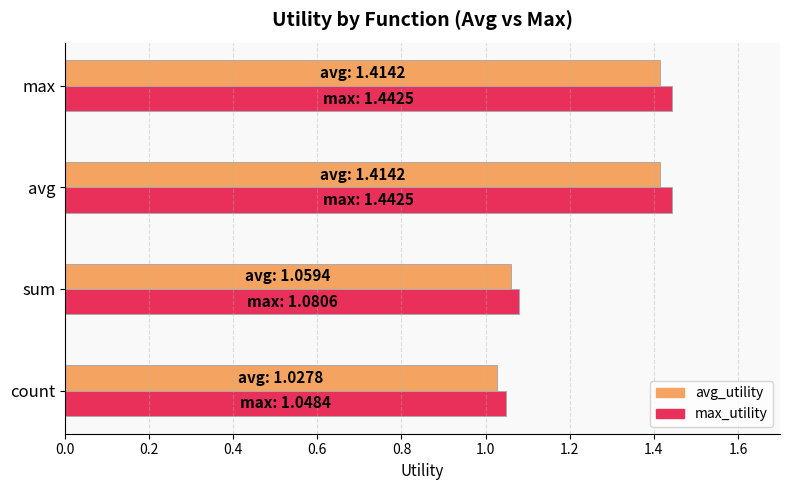

What is the difference between the maximum and second lowest values in the max_utility series?

0.4